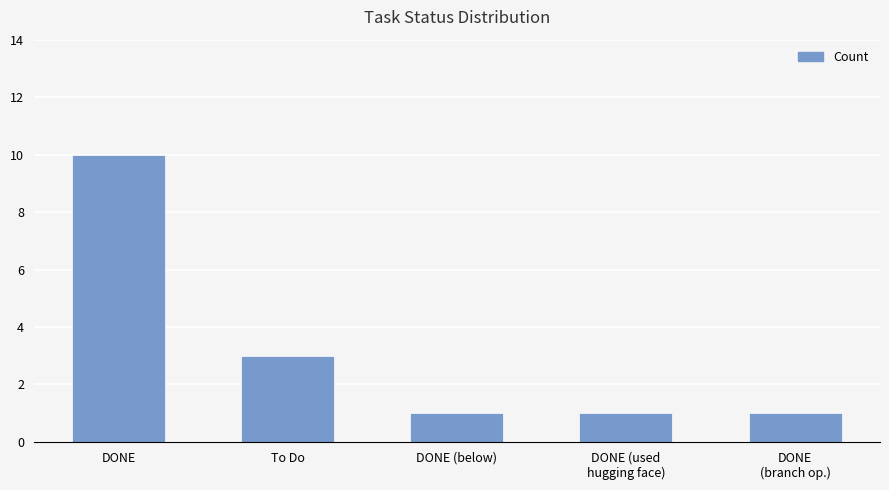

What is the label of the 2nd bar from the right?

DONE (used
hugging face)